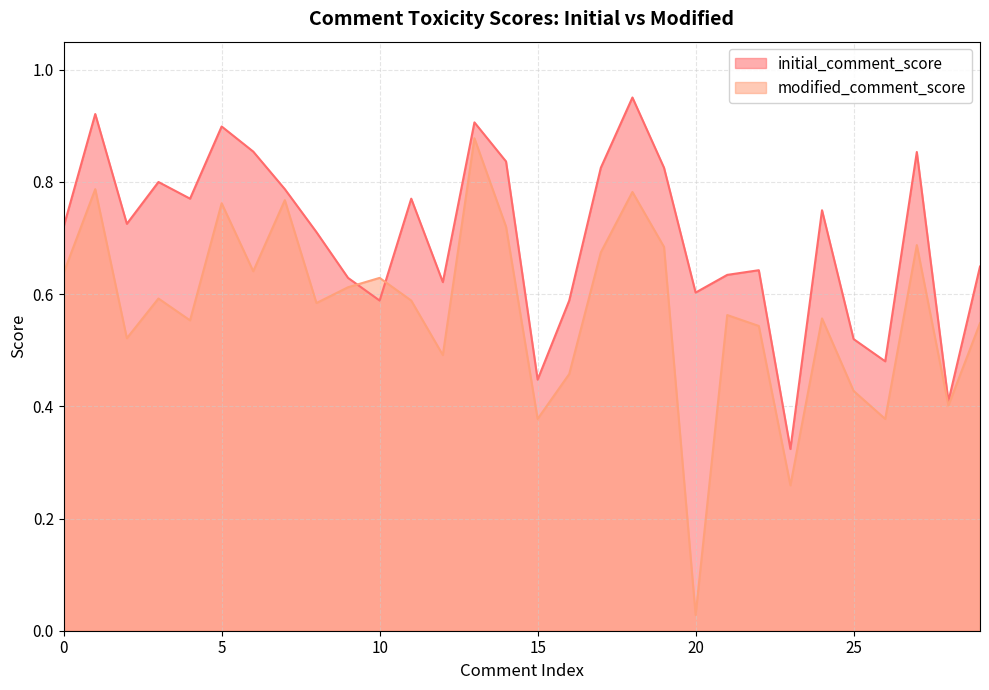

Rank the series by their average value, from highest to lowest.

initial_comment_score, modified_comment_score